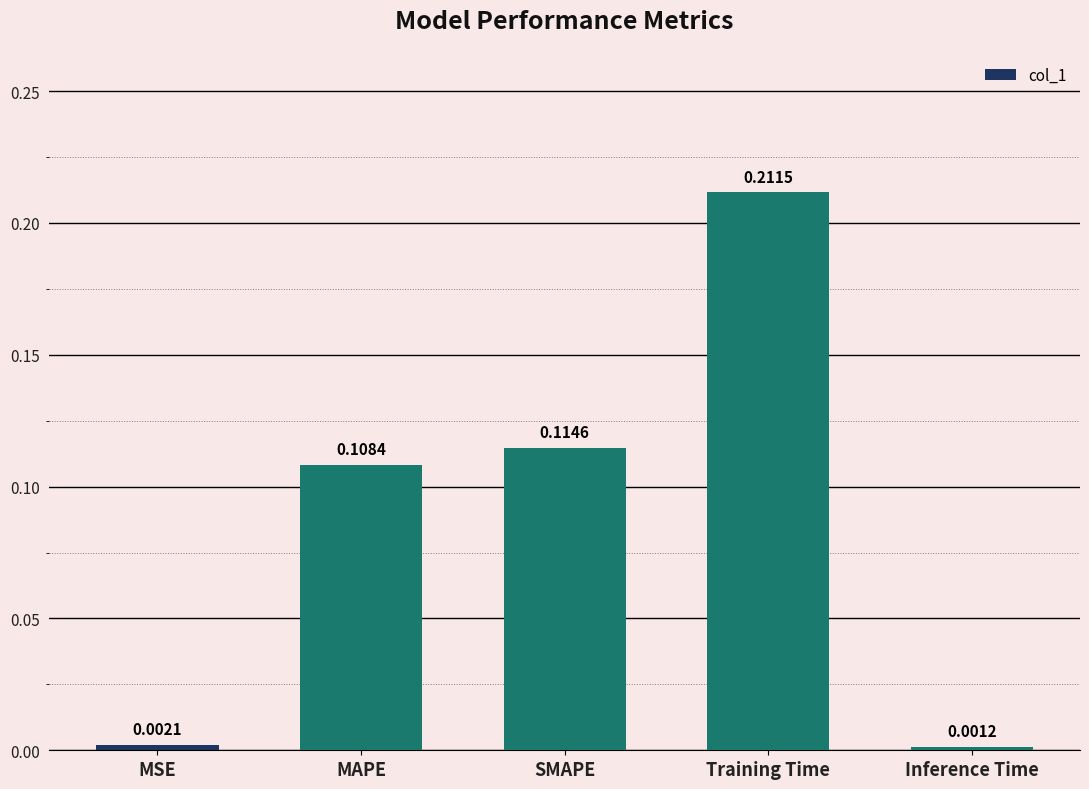

List the labels in order of value, smallest first.

Inference Time, MSE, MAPE, SMAPE, Training Time